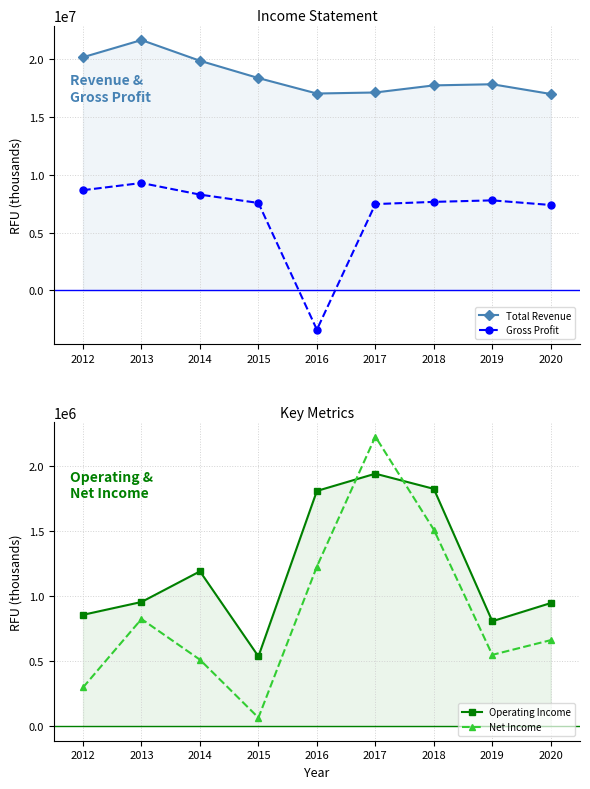

What is the smallest value displayed?

-3403900